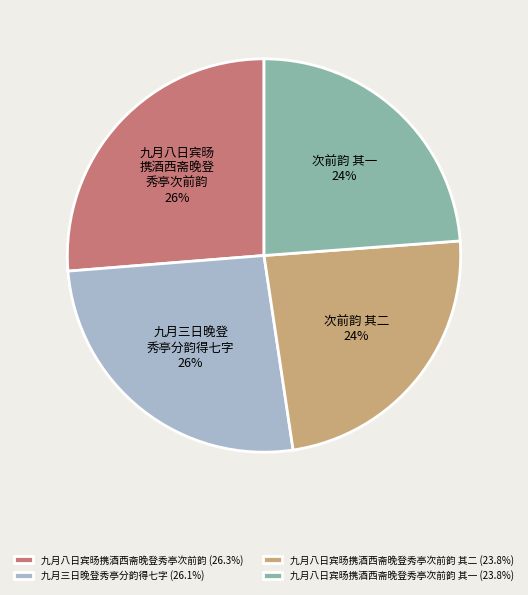

Approximately how many times larger is the value at 九月八日宾旸携酒西斋晚登秀亭次前韵 (26.3%) compared to 九月三日晚登秀亭分韵得七字 (26.1%)?

1.0